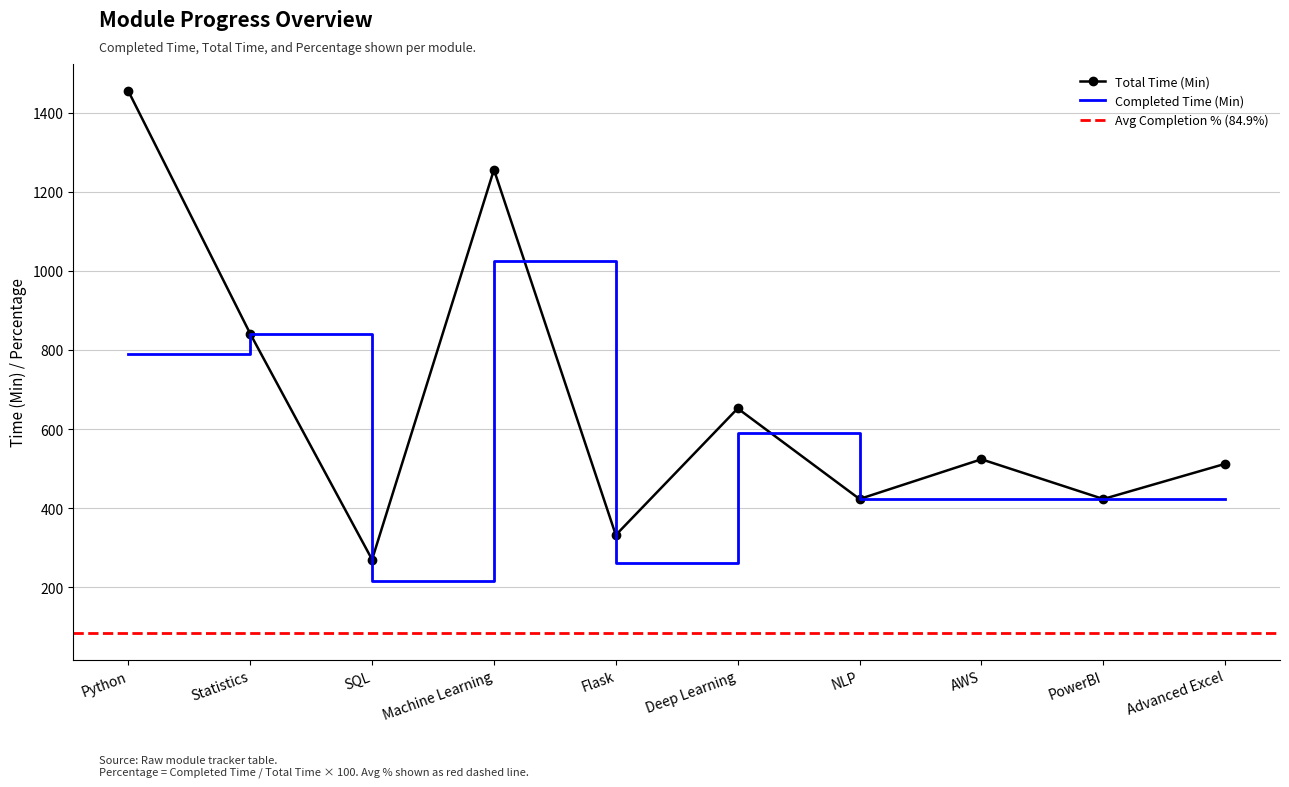

What is the label of the 10th point from the right?

Python